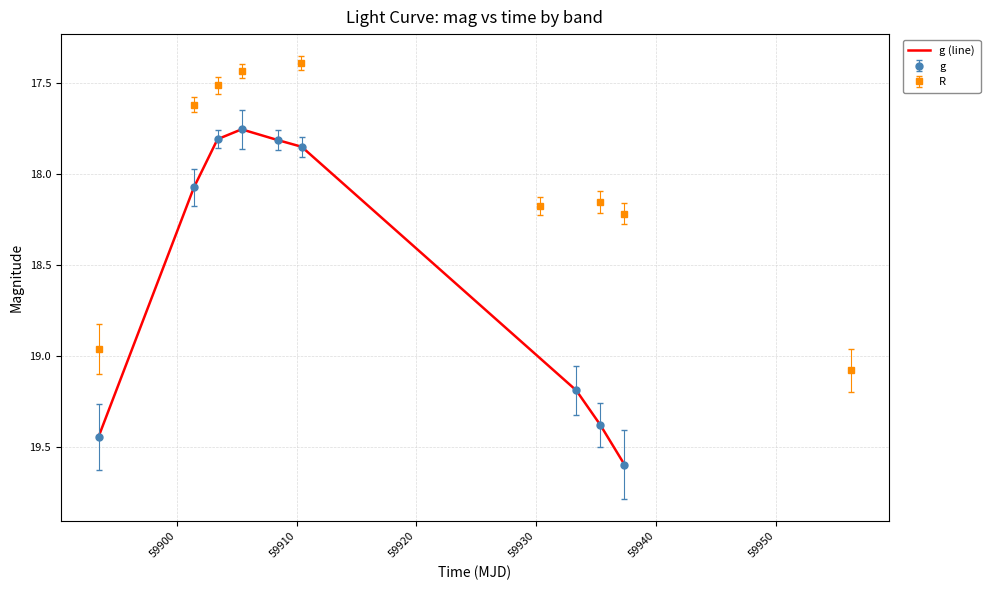

The value at 59960 is 26.8. True or false?

False